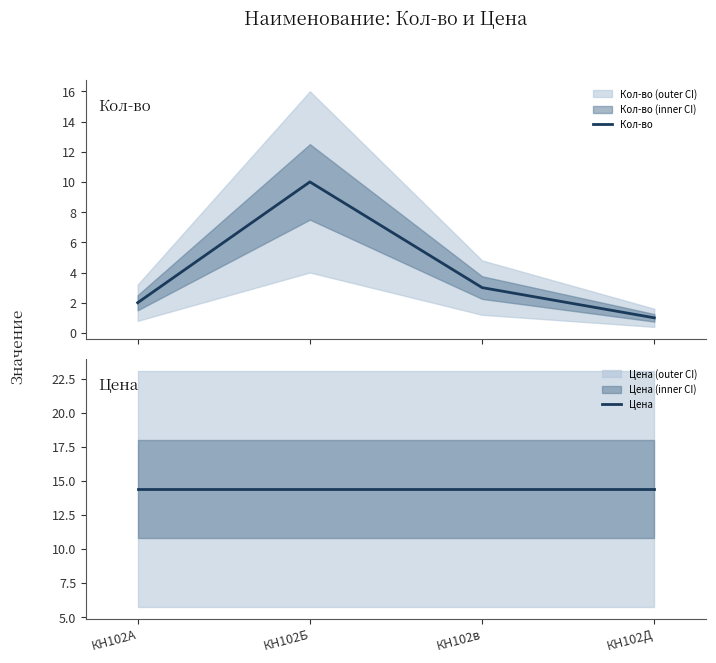

Between КН102А and КН102в, which is larger?

КН102в